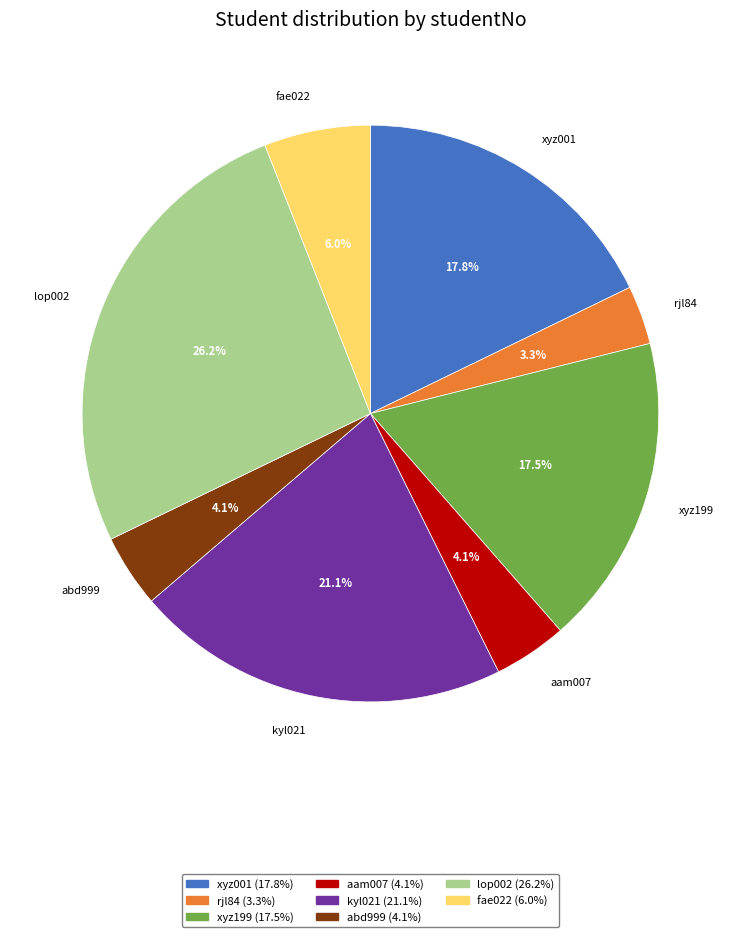

To the nearest percent, what percentage of the pie is xyz001?

18%